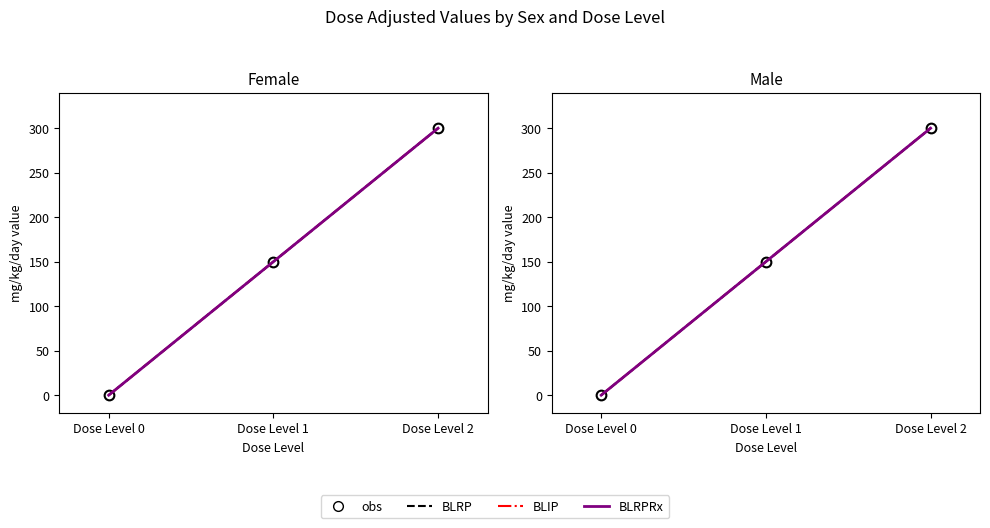

How many lines are shown in the chart?

4